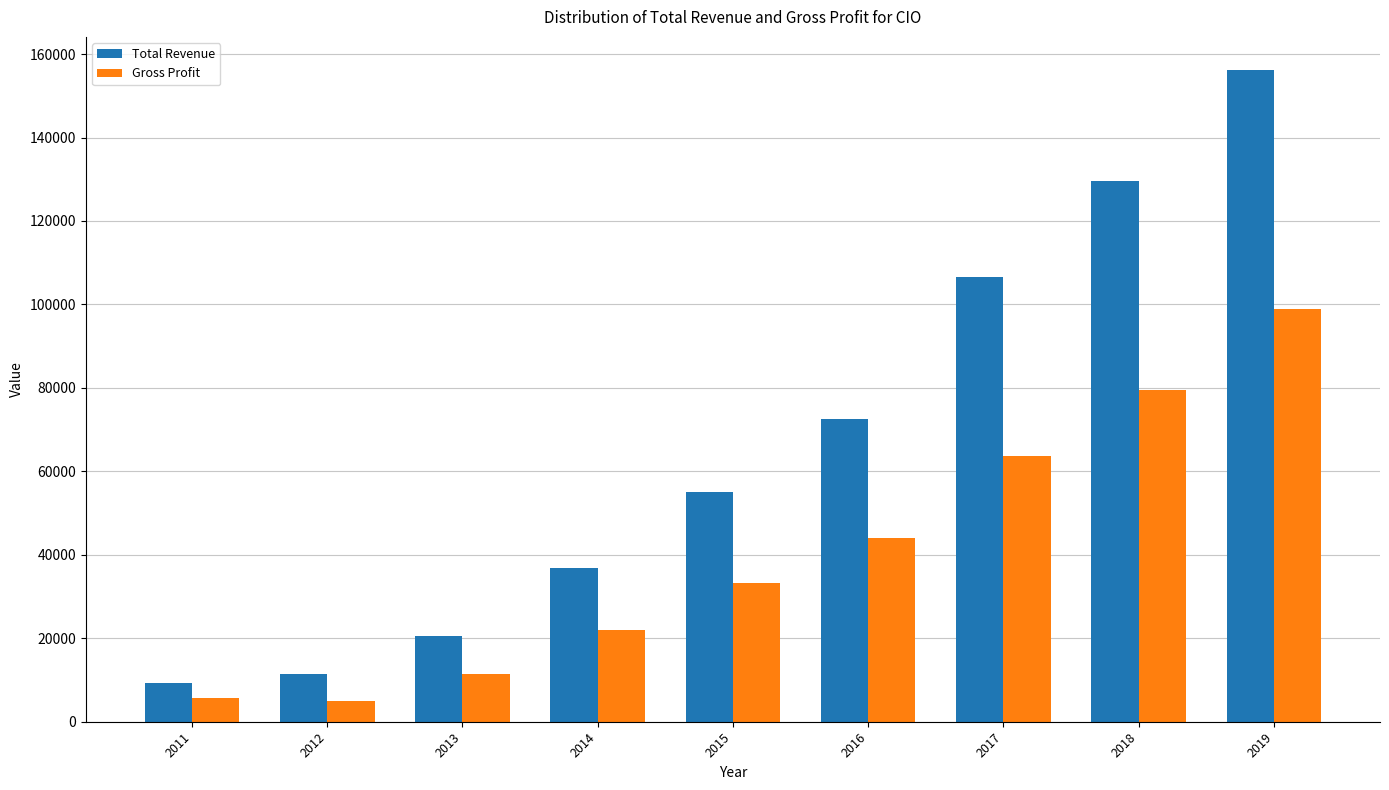

Is the value of Gross Profit at 2019 greater than the value of Total Revenue at 2012?

Yes